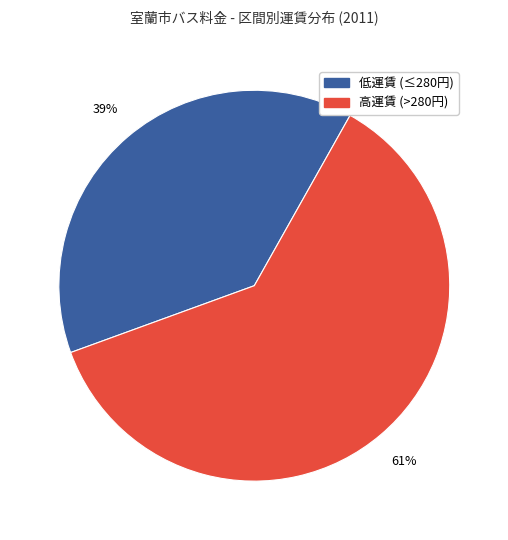

Does any single category account for the majority?

Yes